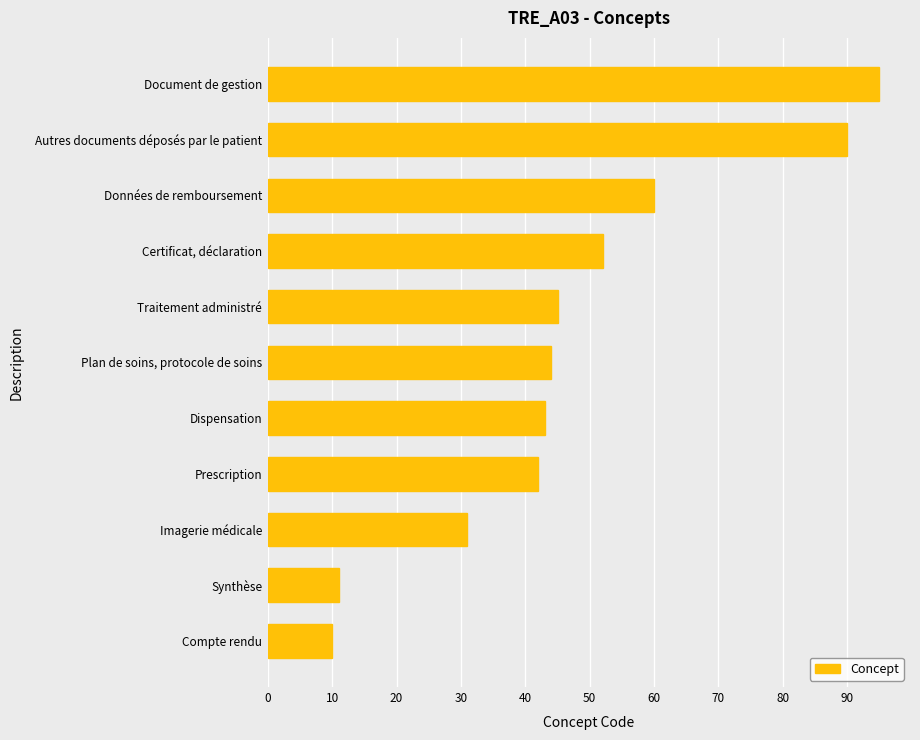

What is the minimum value shown in the chart?

10